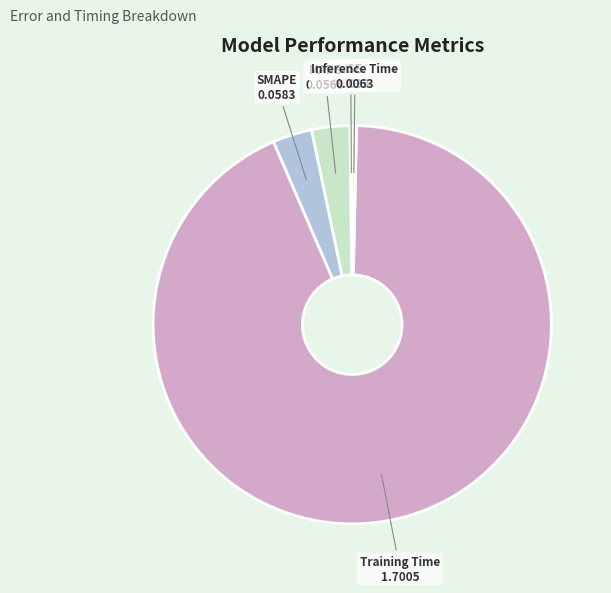

Which slice is the largest?

Training Time